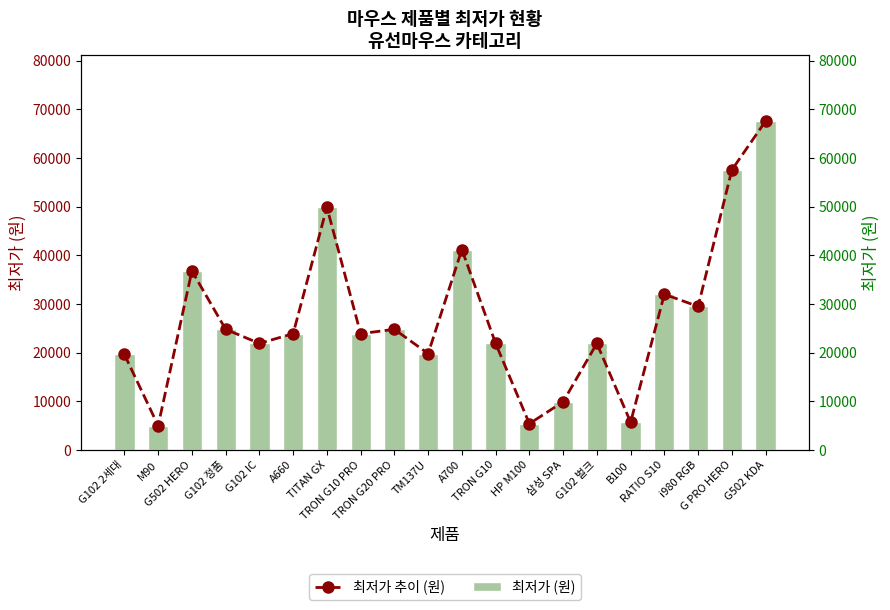

What is the minimum value shown in the chart?

4990